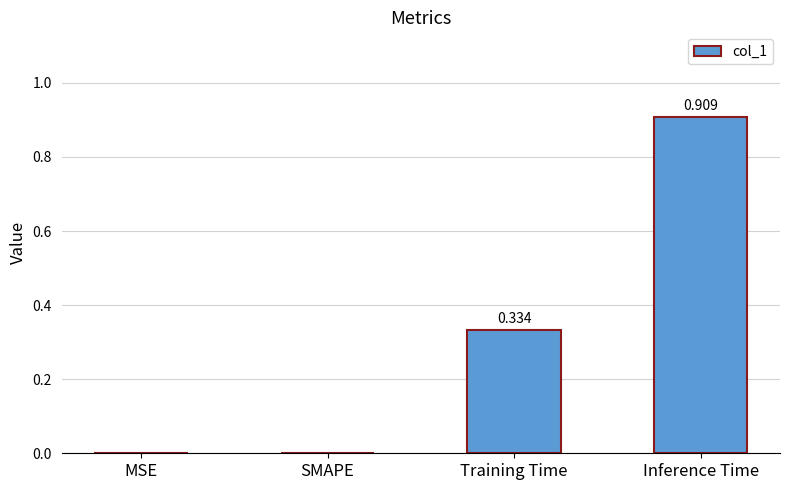

Which category has the highest value across all series?

Inference Time